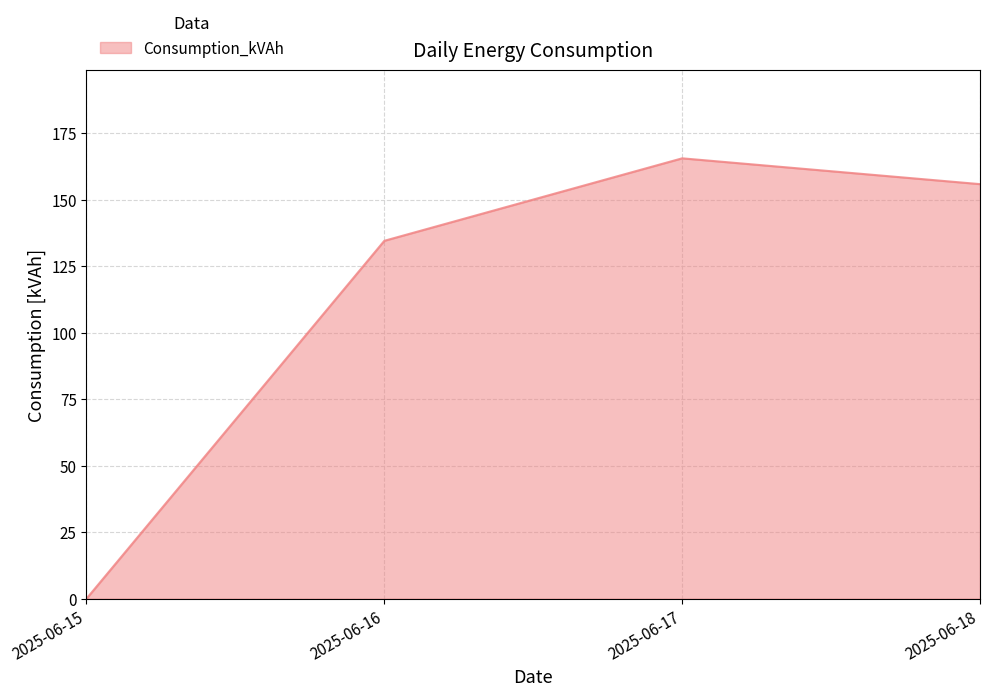

List the labels in order of value, smallest first.

2025-06-15, 2025-06-16, 2025-06-18, 2025-06-17